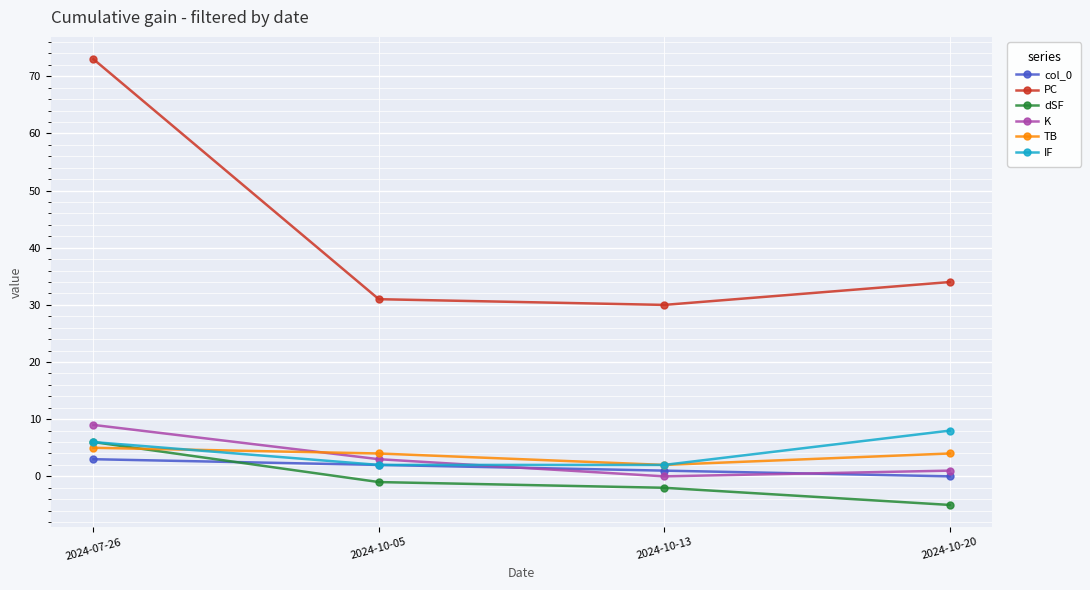

At which label is dSF closest to 0?

2024-10-05